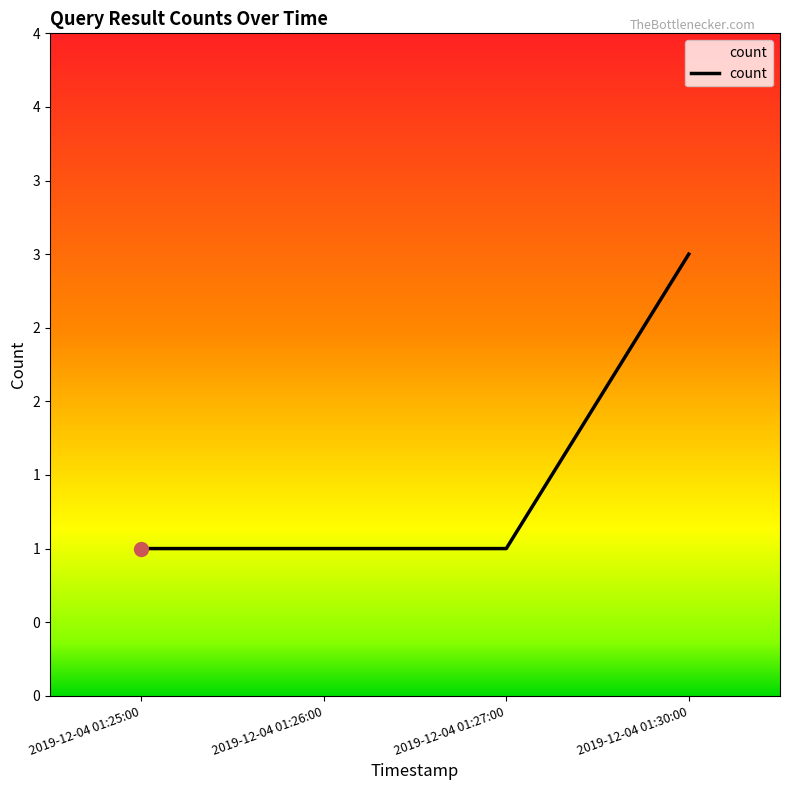

True or false: there are more than 2 points higher than both neighbors.

False